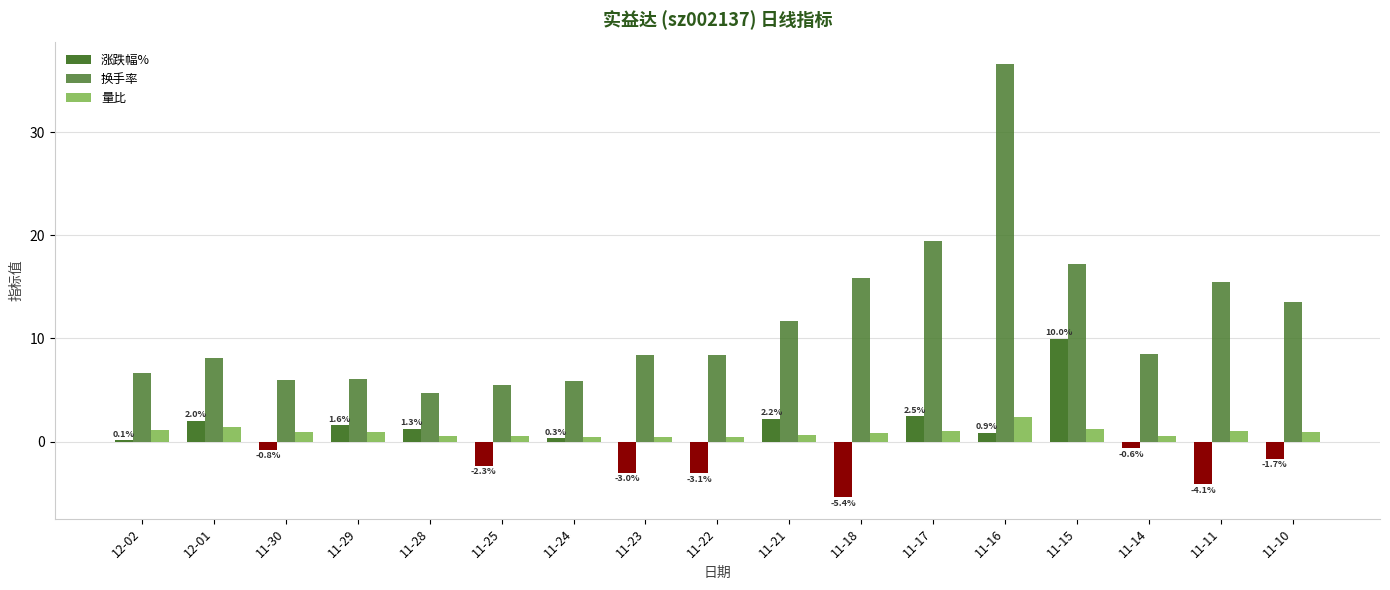

Reading left to right, extract all data points from this chart.

涨跌幅%: 12-02=0.1	12-01=2.0	11-30=-0.8	11-29=1.6	11-28=1.3	11-25=-2.3	11-24=0.3	11-23=-3.0	11-22=-3.1	11-21=2.2	11-18=-5.4	11-17=2.5	11-16=0.9	11-15=10.0	11-14=-0.6	11-11=-4.1	11-10=-1.7
换手率: 12-02=6.6	12-01=8.1	11-30=5.9	11-29=6.0	11-28=4.7	11-25=5.5	11-24=5.9	11-23=8.4	11-22=8.4	11-21=11.7	11-18=15.8	11-17=19.4	11-16=36.6	11-15=17.2	11-14=8.5	11-11=15.5	11-10=13.5
量比: 12-02=1.1	12-01=1.4	11-30=1.0	11-29=0.9	11-28=0.6	11-25=0.6	11-24=0.5	11-23=0.5	11-22=0.4	11-21=0.6	11-18=0.8	11-17=1.1	11-16=2.4	11-15=1.2	11-14=0.6	11-11=1.1	11-10=0.9